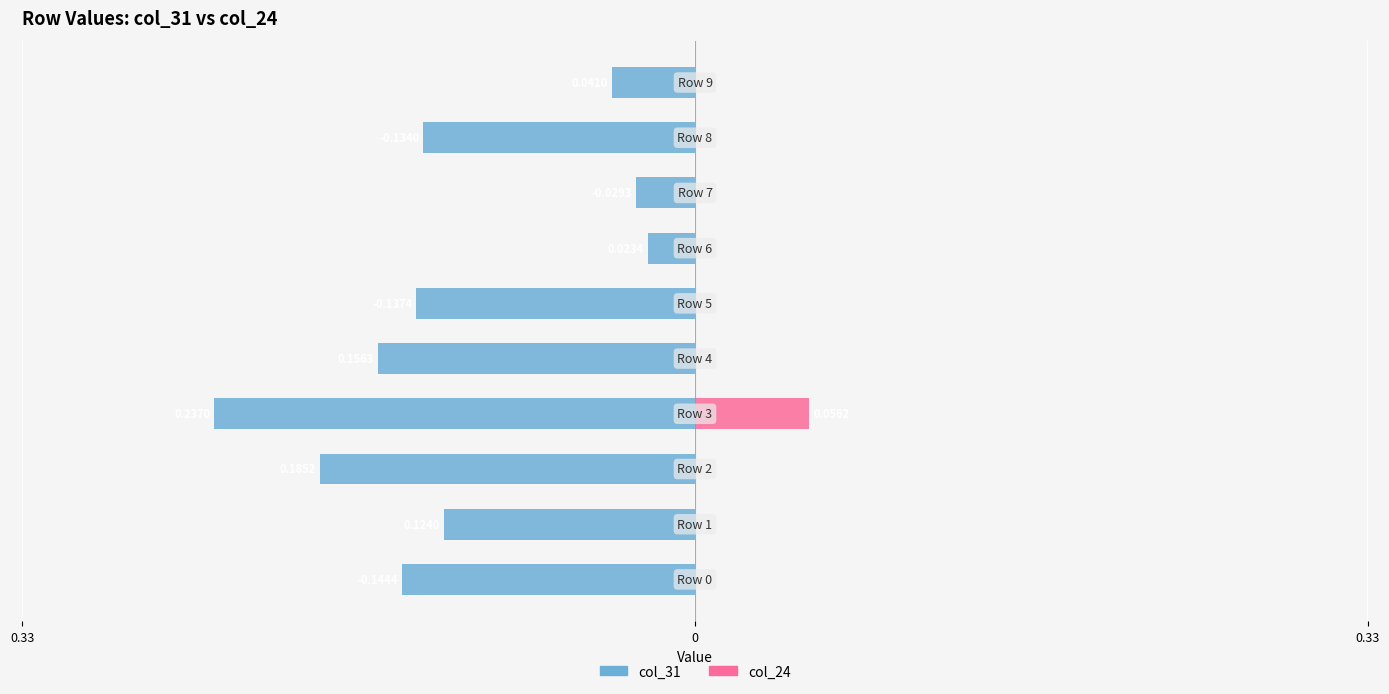

What is the total value across all series at 0?

-0.1